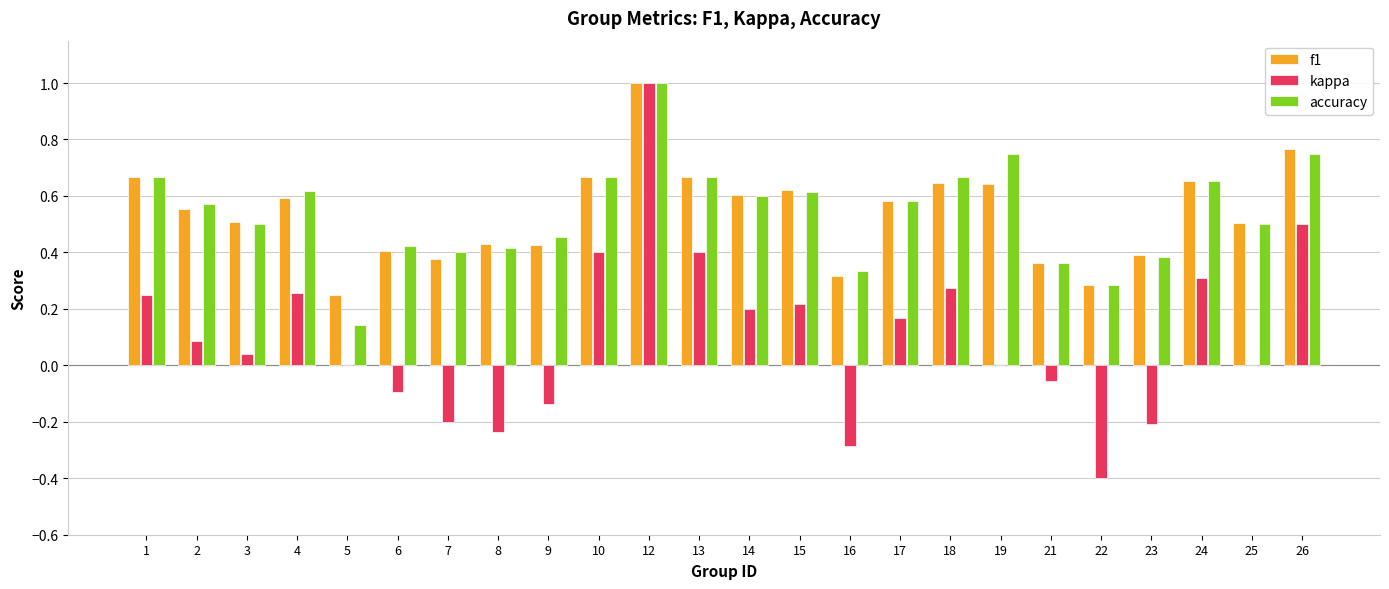

How many groups of bars are there?

24